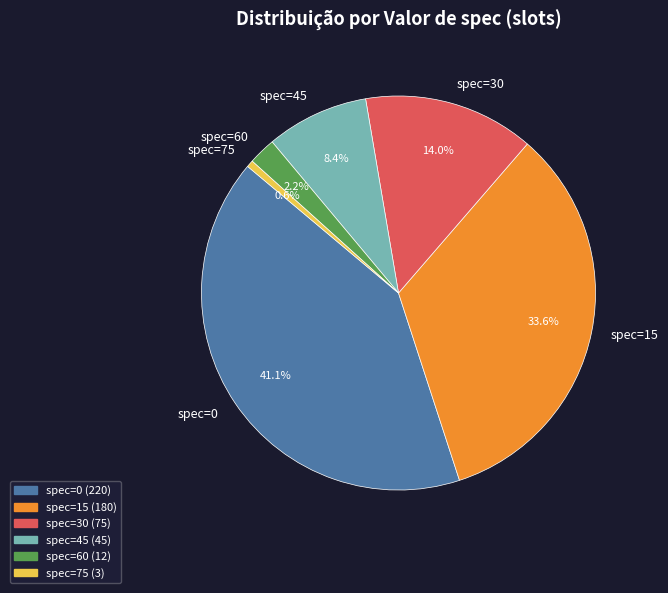

Rank the categories by value from lowest to highest.

spec=75, spec=60, spec=45, spec=30, spec=15, spec=0